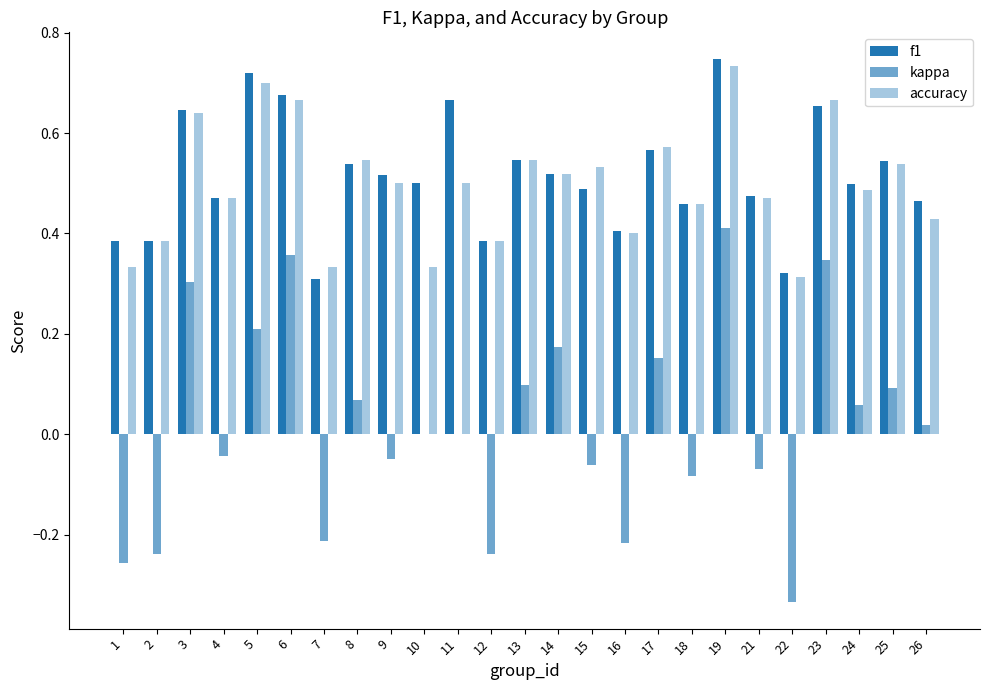

Is it true that f1 equals 0.9 at 24?

False